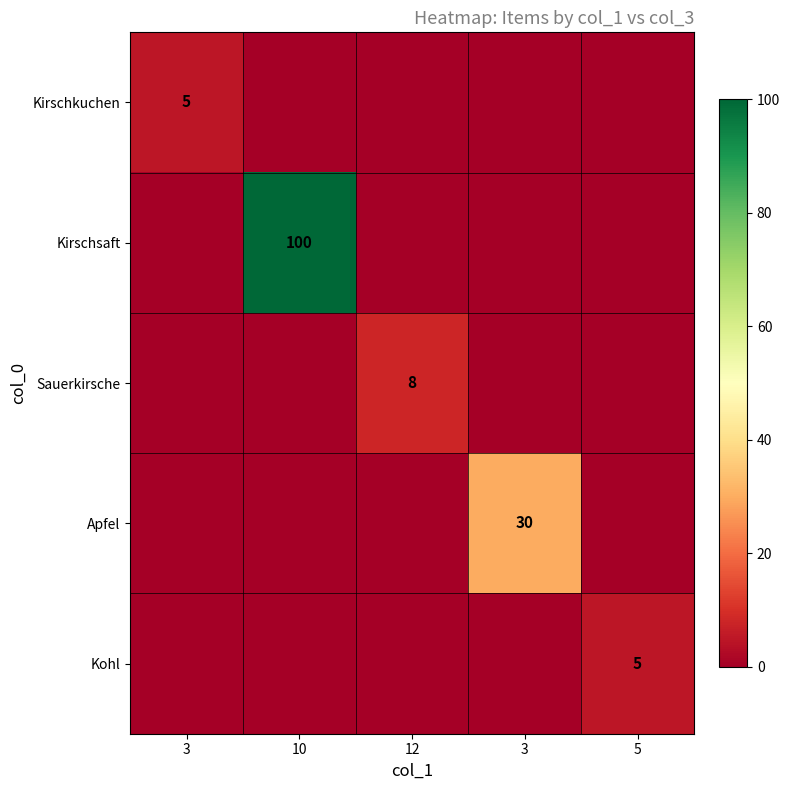

How many values in Sauerkirsche are above zero?

1